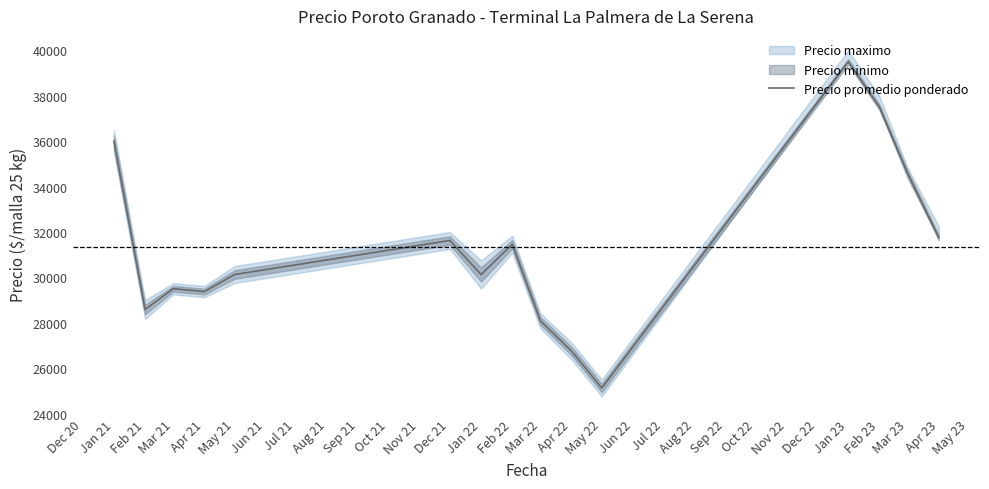

Reading right to left, extract all data points from this chart.

31750	34583	37500	39500	25125	26750	28083	31458	30125	31625	30125	29375	29500	28583	36000